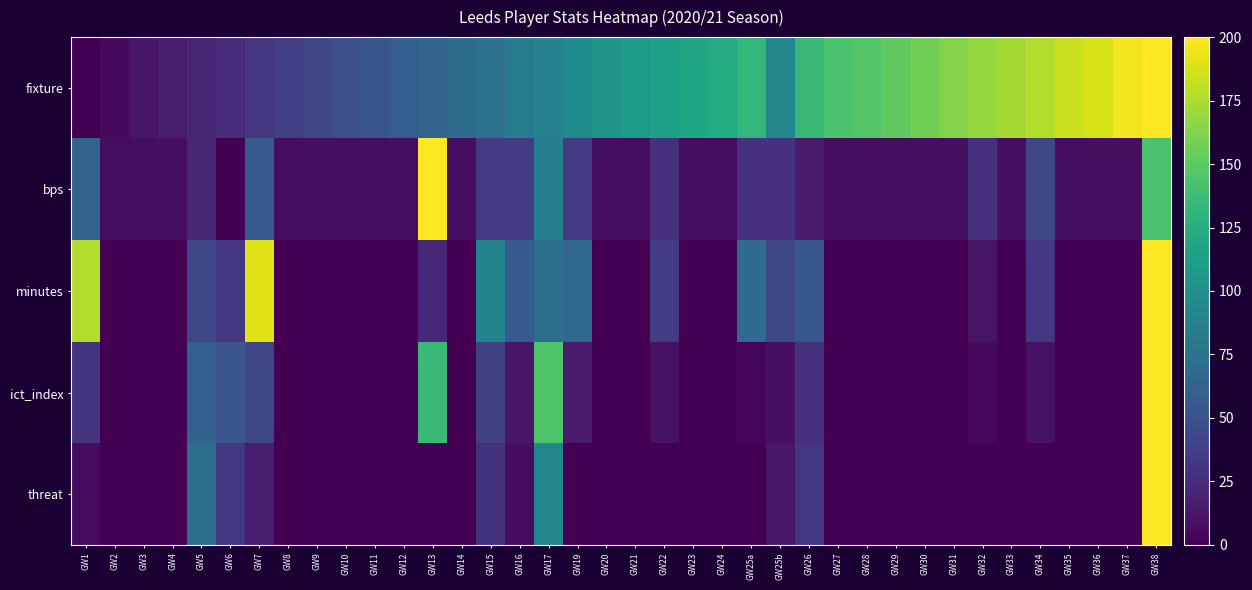

Which category has the lowest value across all series?

GW1